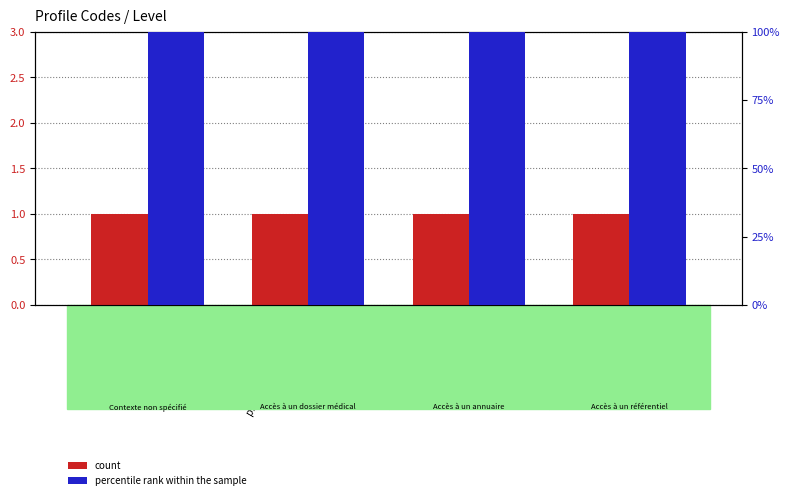

Rank the series by their average value, from highest to lowest.

percentile rank within the sample, count